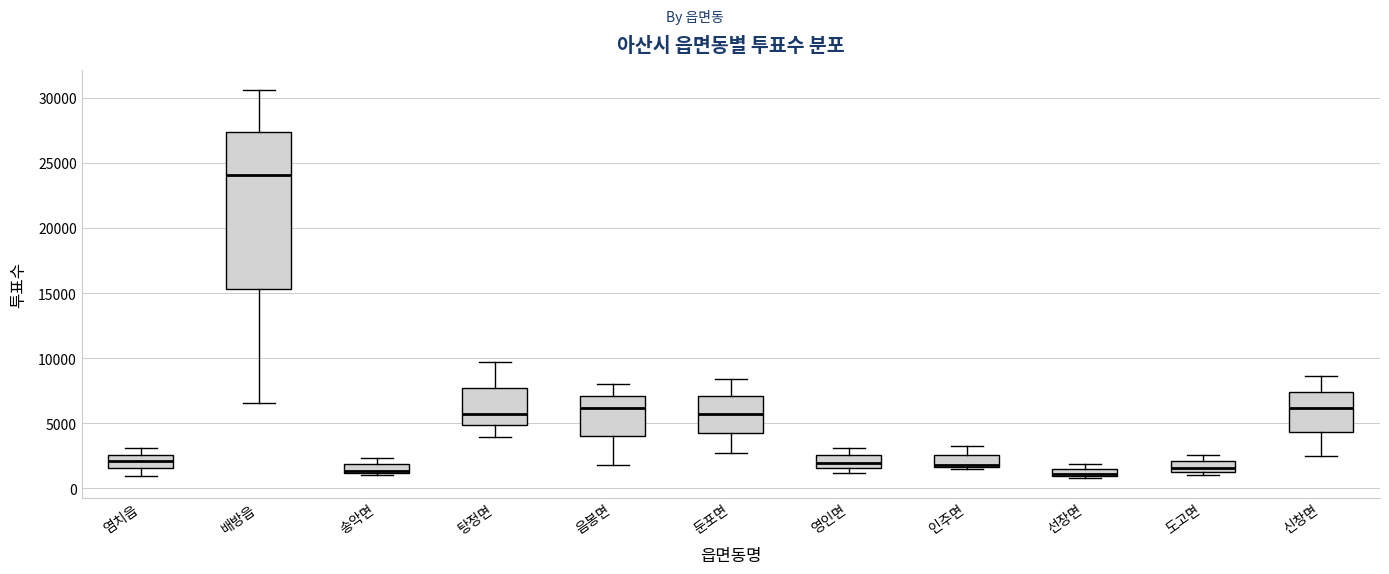

Which box is the tallest, from its lower edge to its upper edge?

배방읍